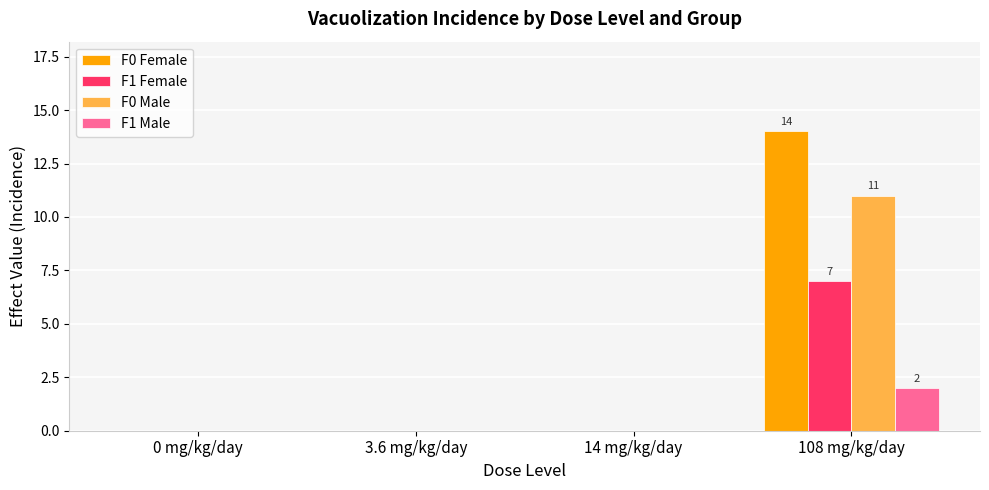

The value of F1 Female at 3.6 mg/kg/day is -4. True or false?

False